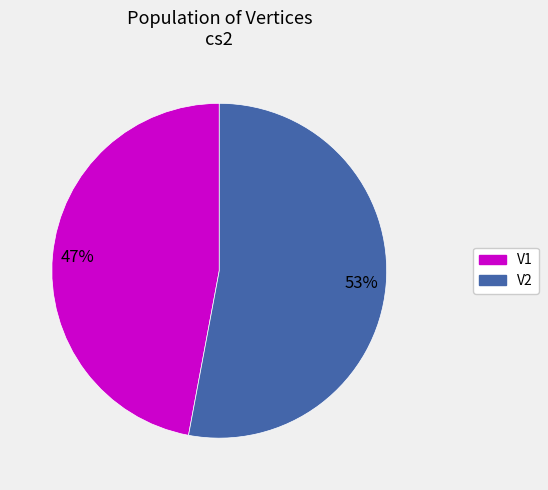

Which category has the biggest portion of the pie?

V2